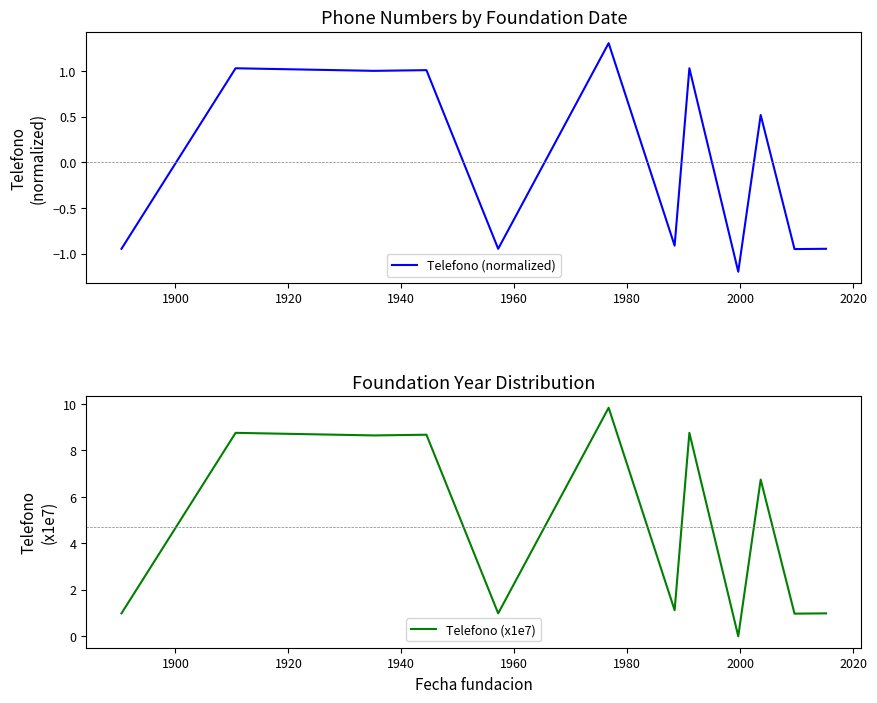

What is the highest value of the Telefono (normalized) series?

1.3